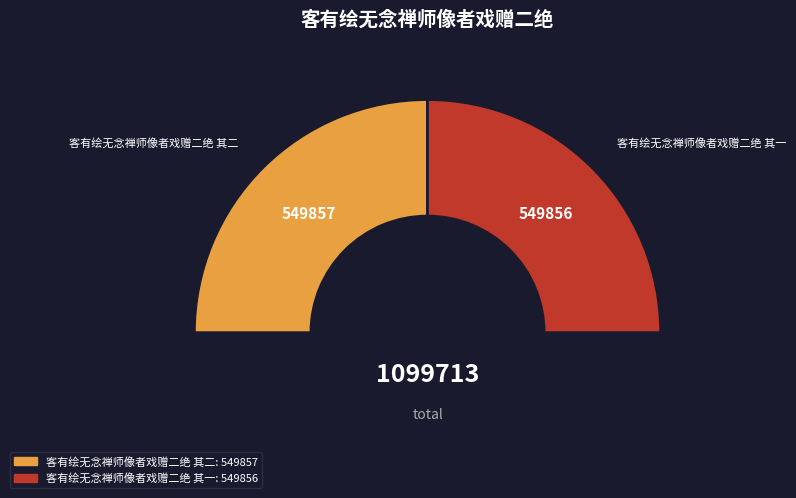

To the nearest percent, what percentage of the pie is 客有绘无念禅师像者戏赠二绝 其二?

50%